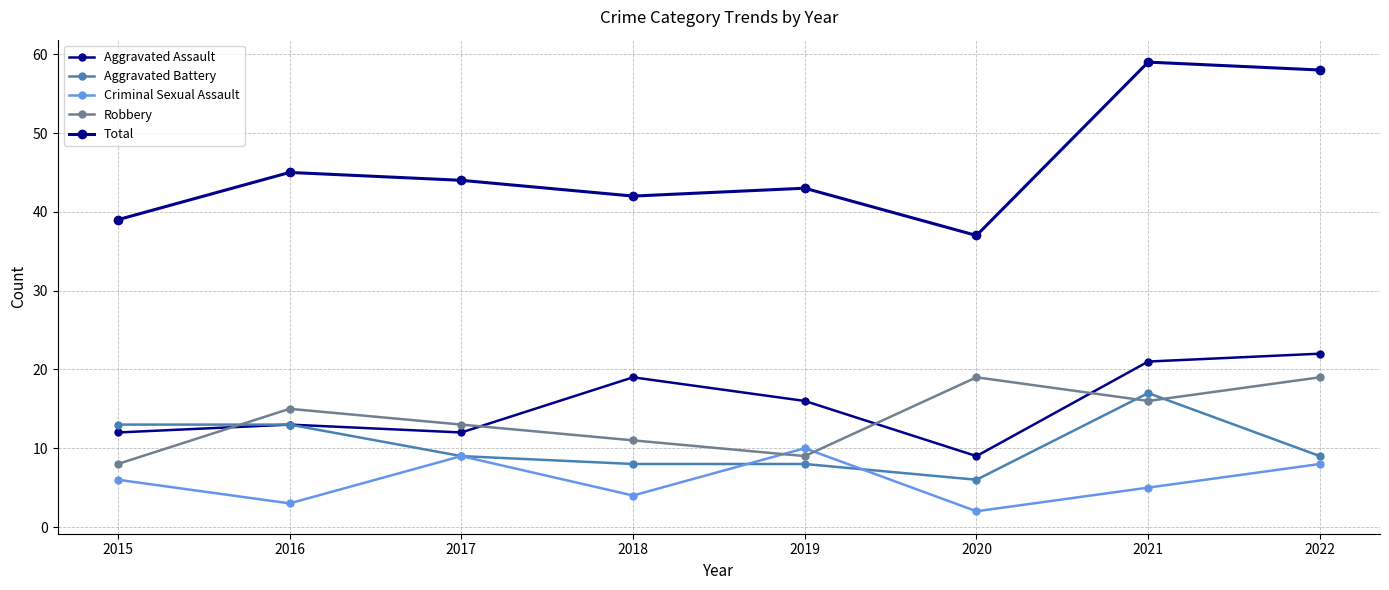

Which series has the largest range (max minus min)?

Total